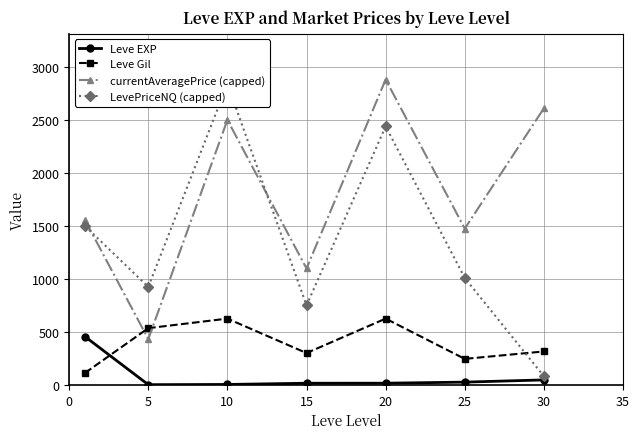

What is the greatest value displayed?

2881.5